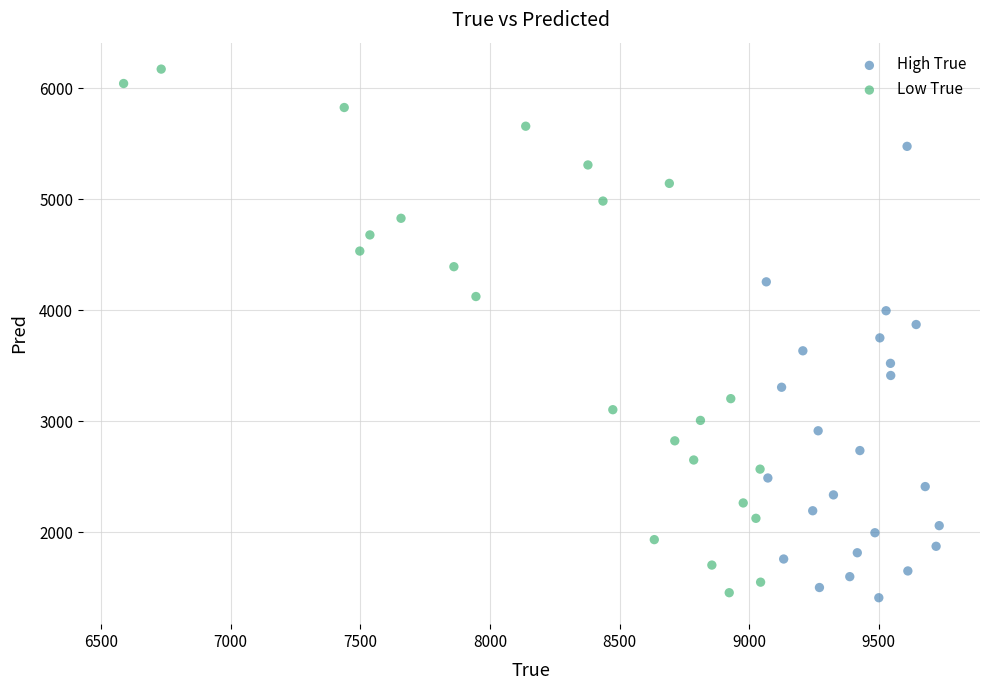

Which series has the largest Y range (max minus min)?

Low True